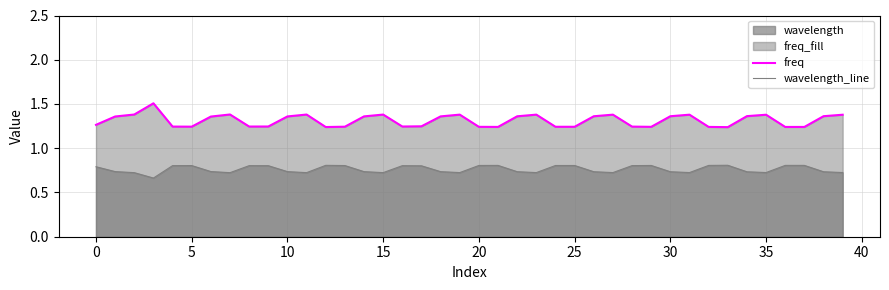

Does the chart have visible grid lines?

Yes